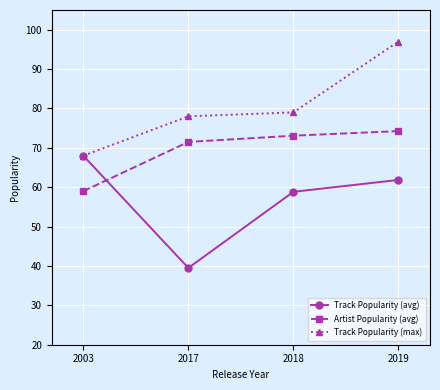

Which label corresponds to the largest value in the chart?

2019